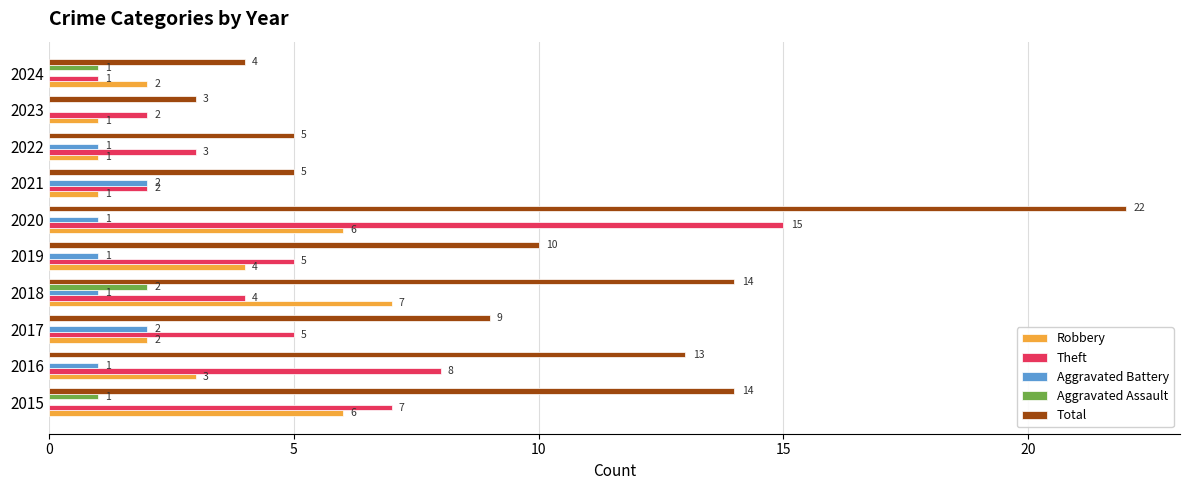

How many categories are shown in the chart?

10